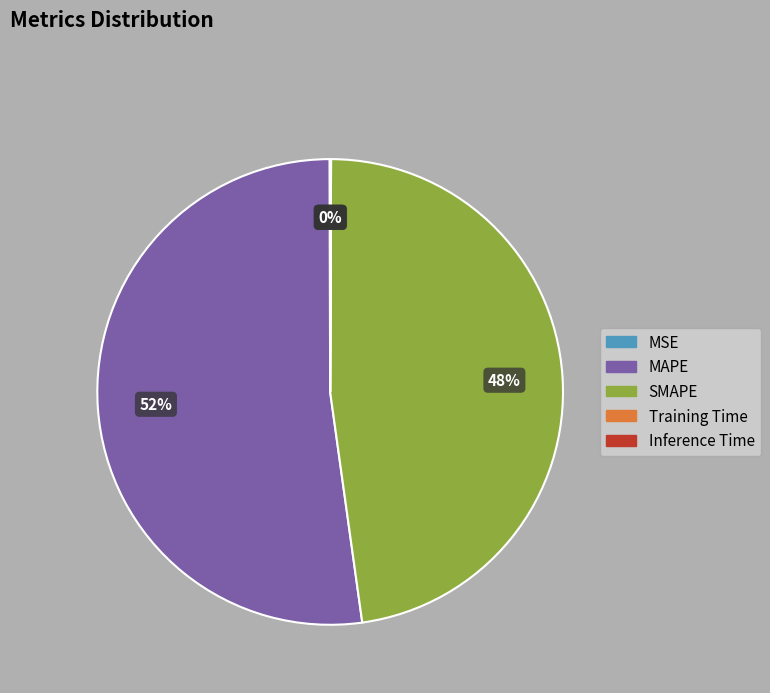

To the nearest percent, what is the difference between the largest and smallest slice percentages?

52%